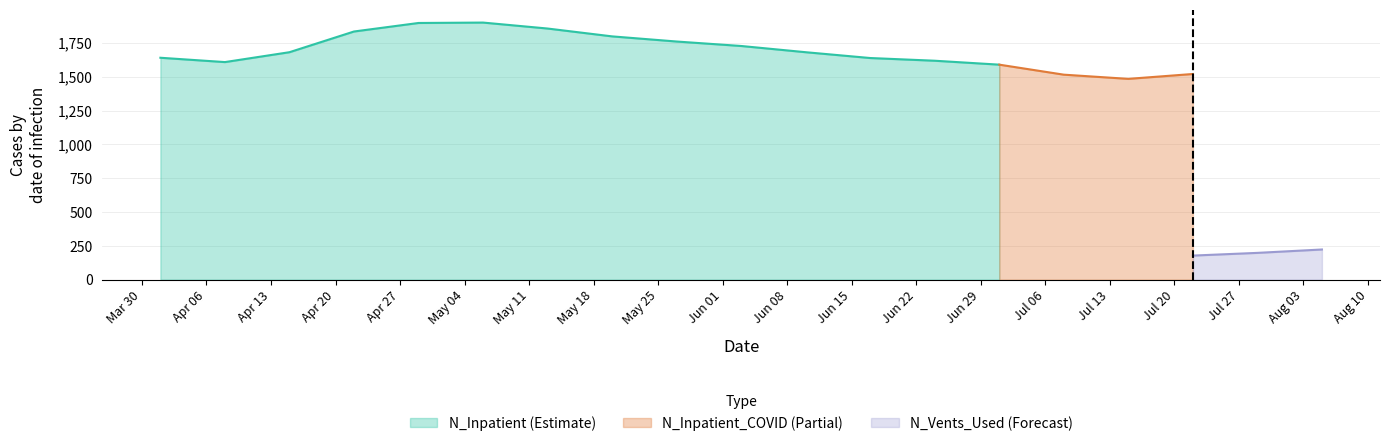

What is the lowest value of the N_Inpatient (Estimate) series?

1589